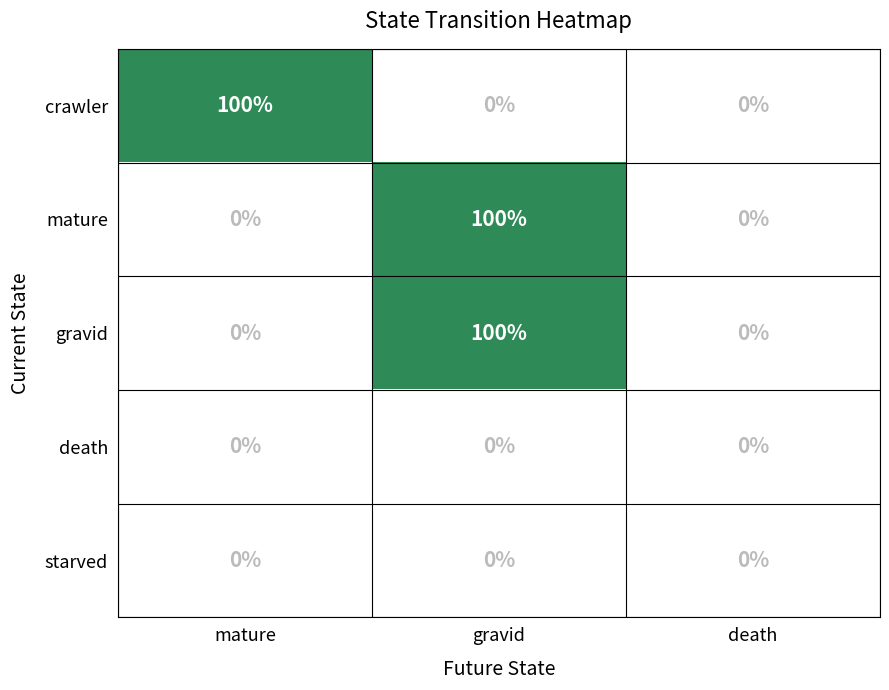

Reading left to right, list all the values displayed in this chart.

crawler: mature=100	gravid=0	death=0
mature: mature=0	gravid=100	death=0
gravid: mature=0	gravid=100	death=0
death: mature=0	gravid=0	death=0
starved: mature=0	gravid=0	death=0